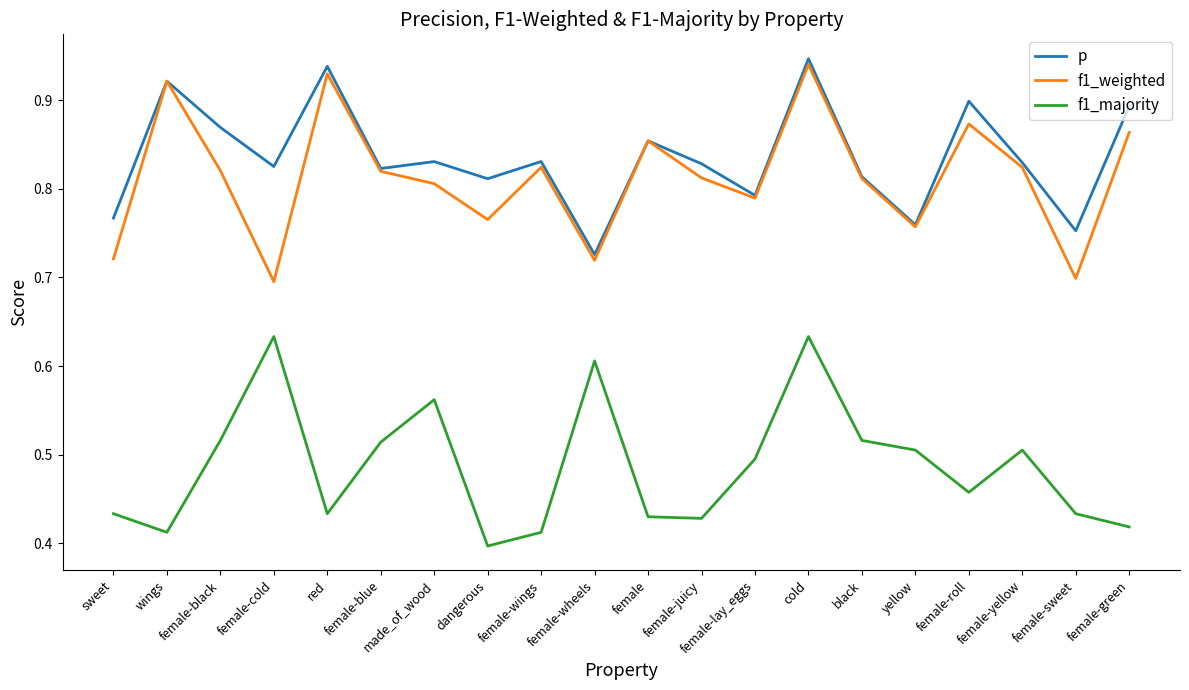

Where is the first local minimum for p?

female-cold